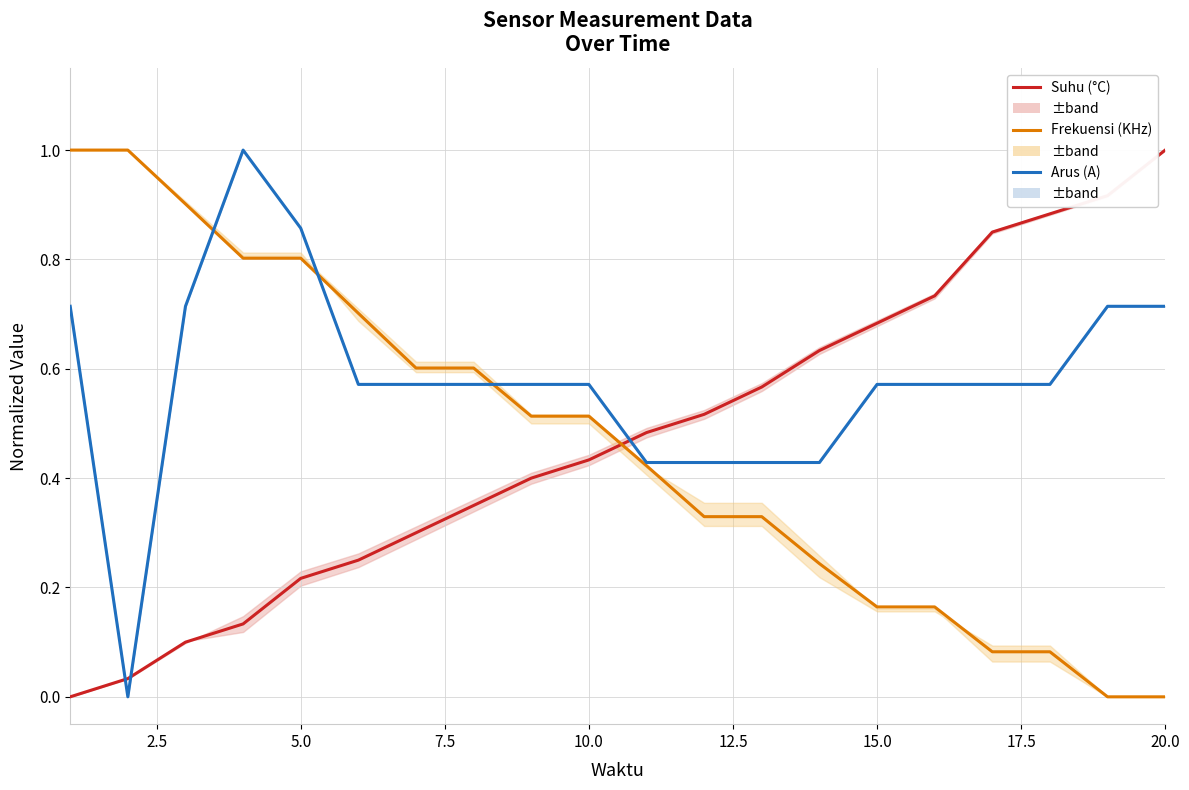

True or false: Frekuensi (KHz) has a value of 0.3 at 13.

False